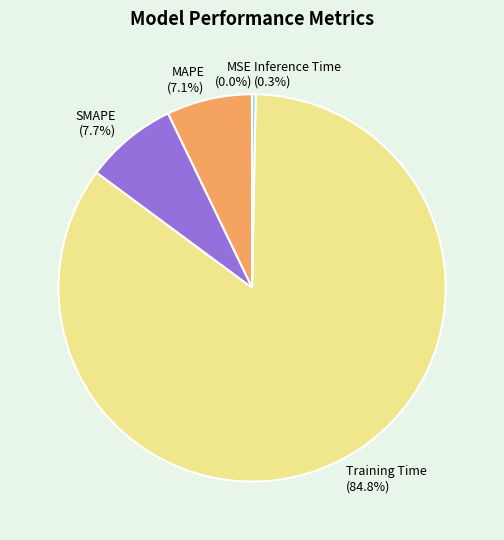

Combined, do Inference Time and MAPE account for over 50%?

No